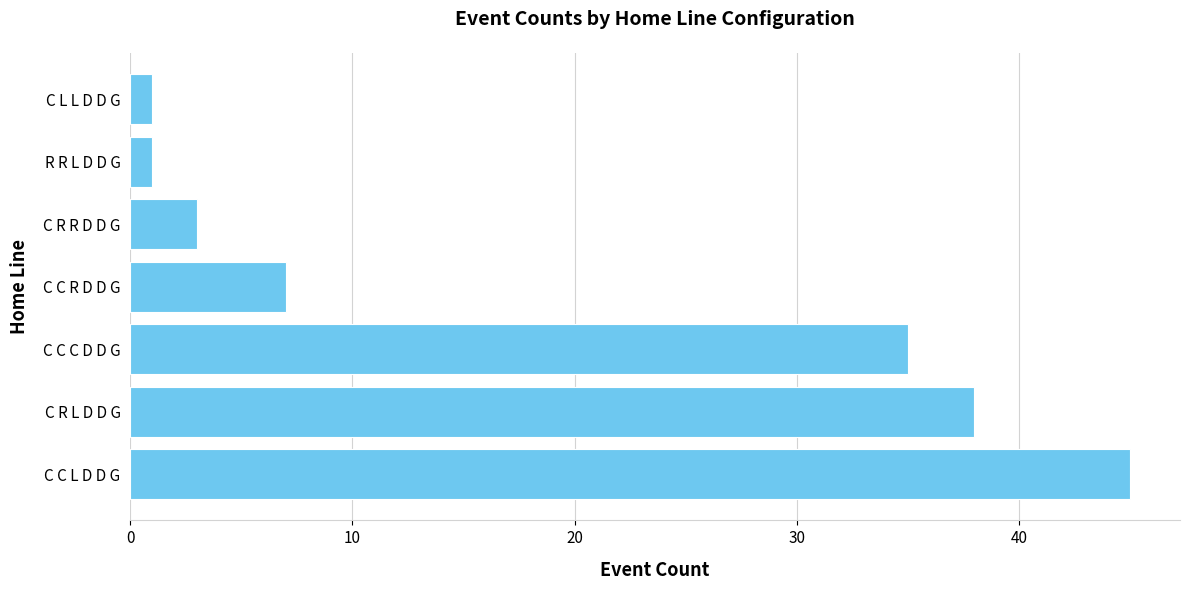

Reading top to bottom, transcribe all the data shown in this chart.

C L L D D G=1	R R L D D G=1	C R R D D G=3	C C R D D G=7	C C C D D G=35	C R L D D G=38	C C L D D G=45